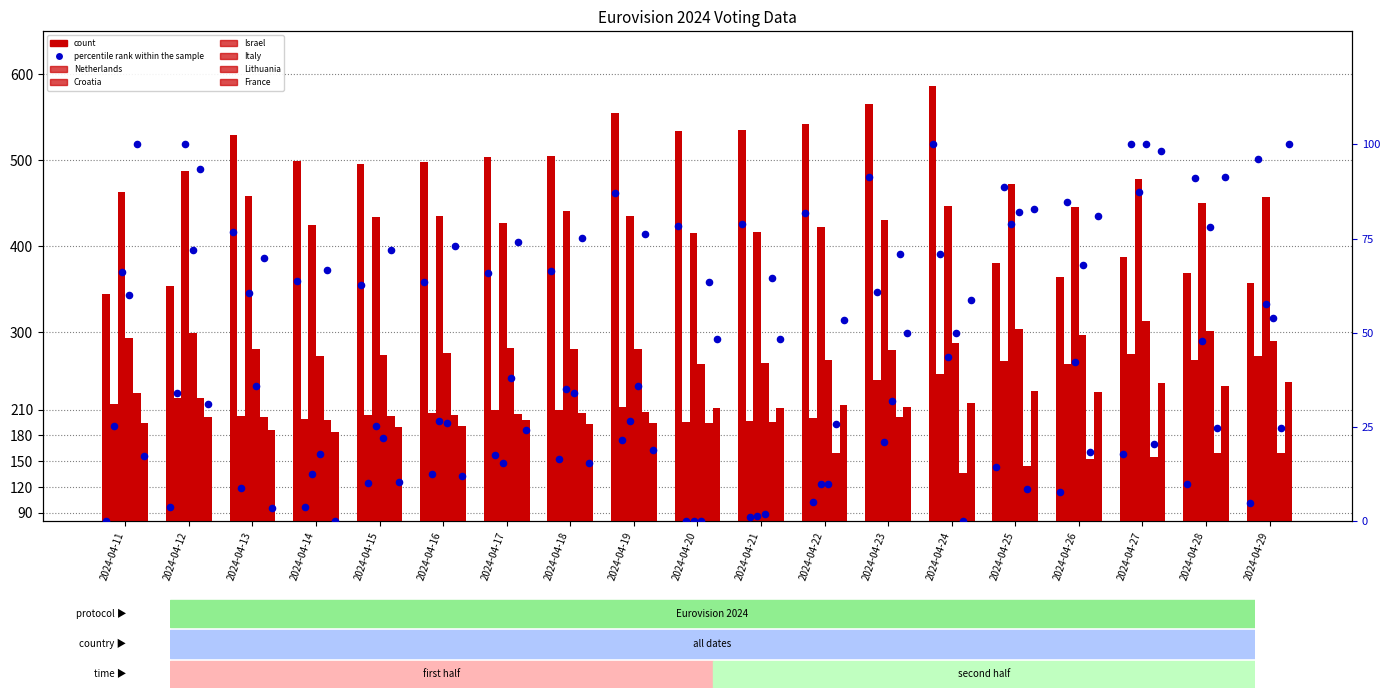

Is the value of Croatia at 2024-04-22 greater than the value of Lithuania at 2024-04-19?

No